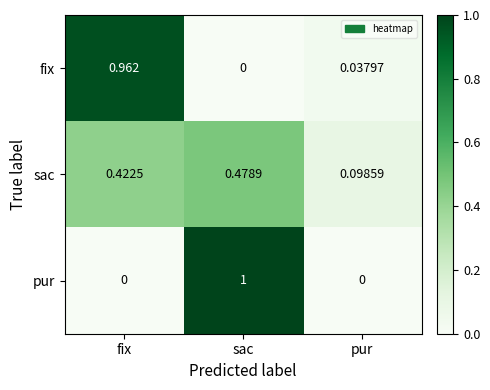

What is the total value across all series at sac?

1.5